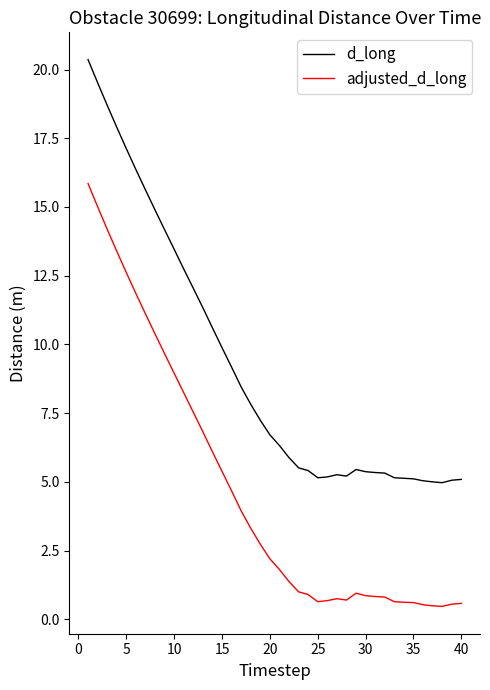

True or false: adjusted_d_long and d_long intersect in this chart.

False